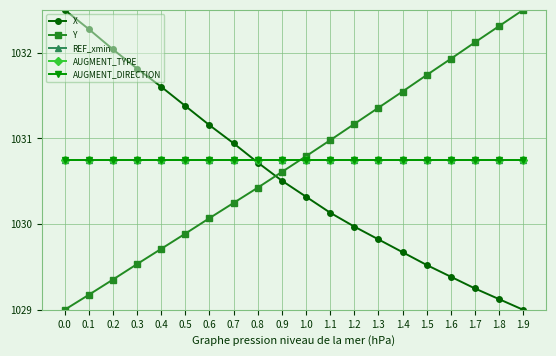

Does the chart have visible grid lines?

Yes